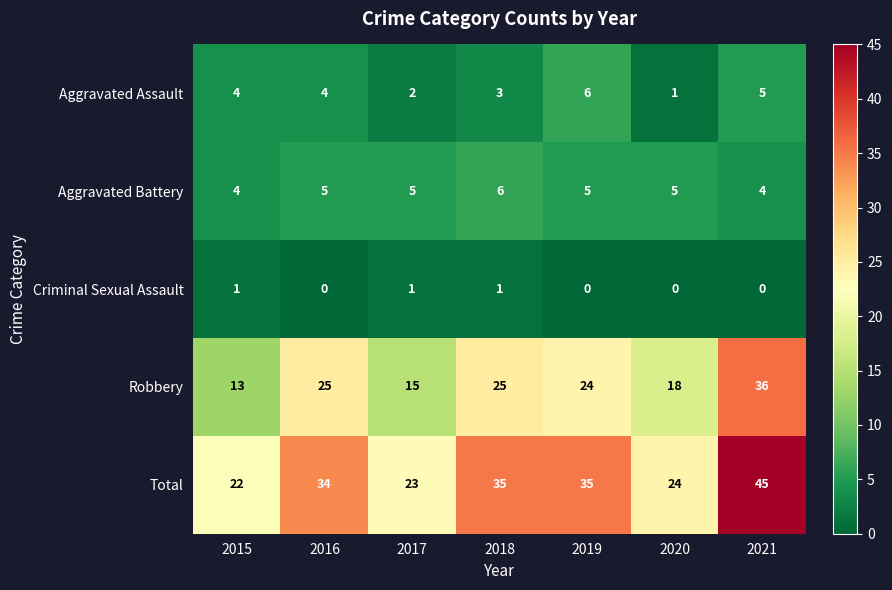

What is the maximum value shown in the chart?

45